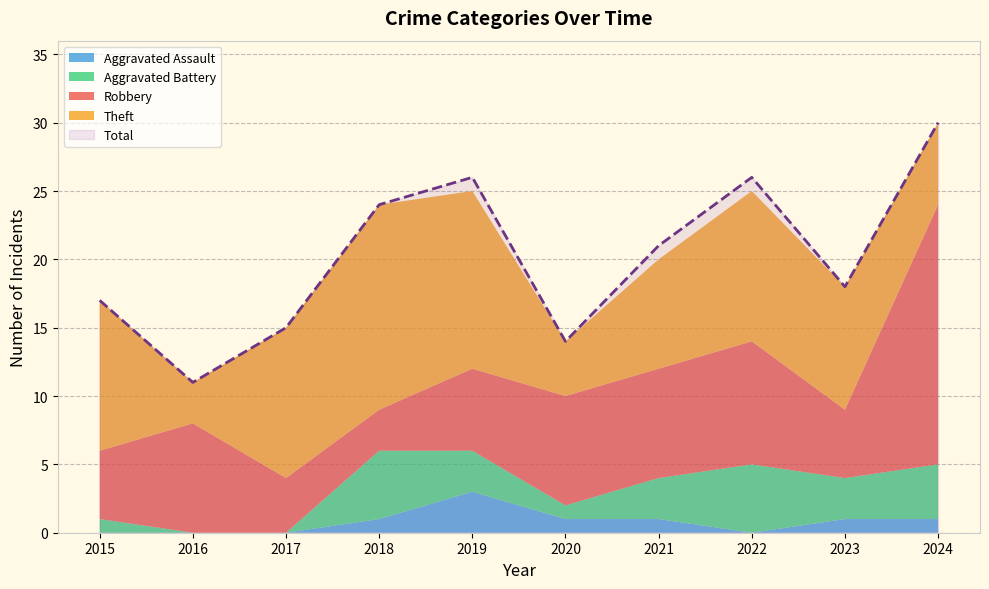

At which label does Aggravated Battery first exceed 3?

2018